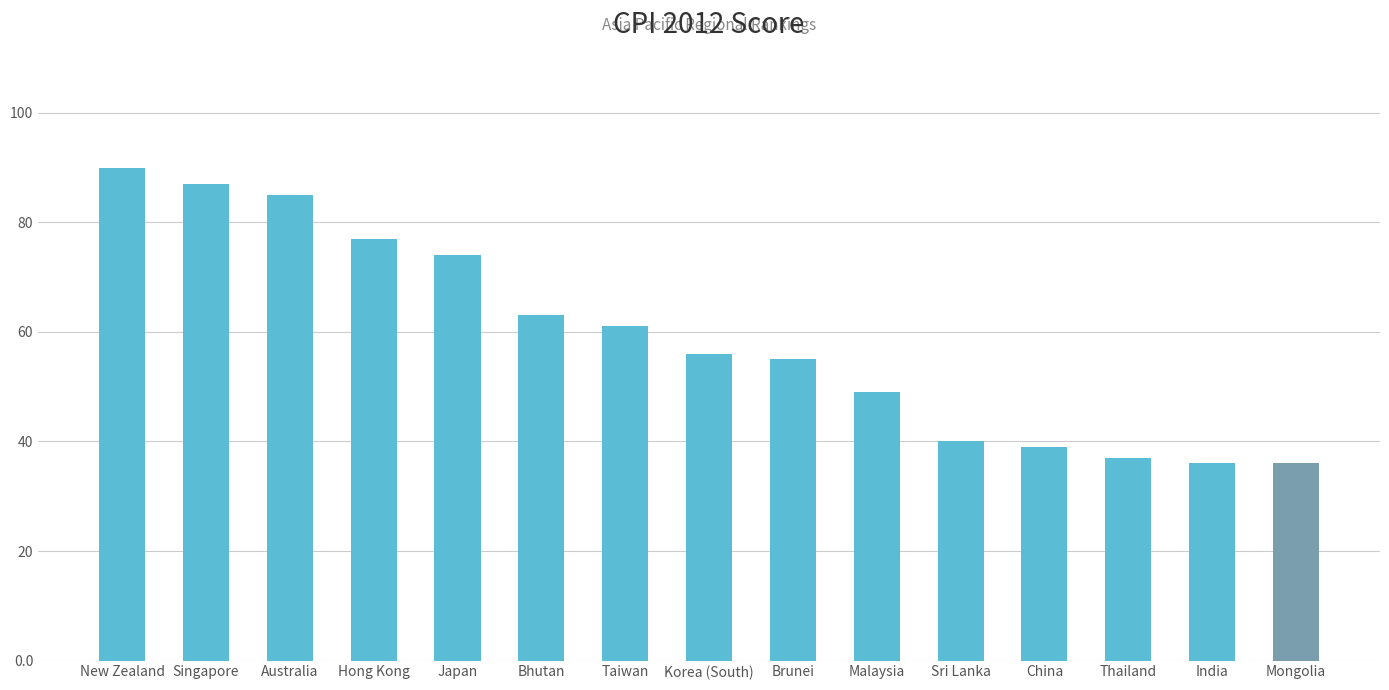

What is the label of the 14th bar from the left?

India